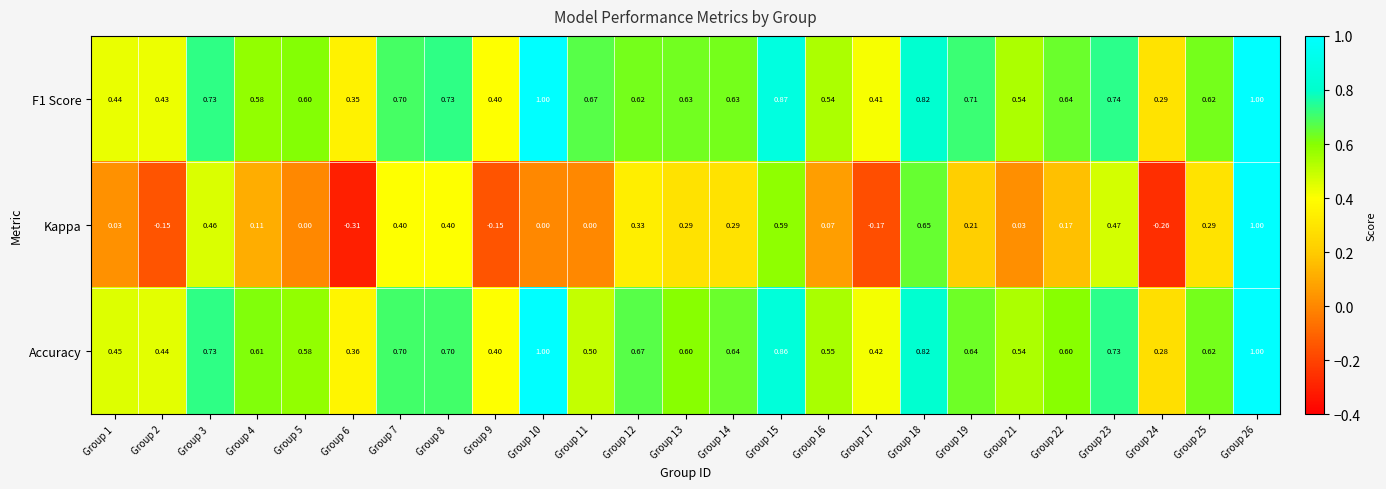

Which series has the widest spread of values?

Kappa